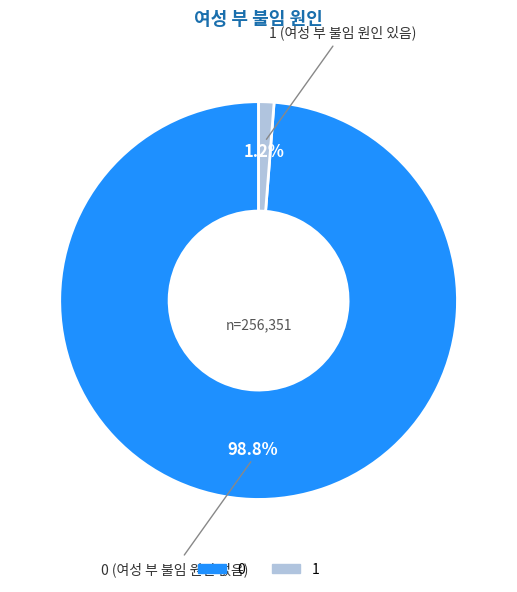

What percentage is the 1 slice, to the nearest percent?

1%